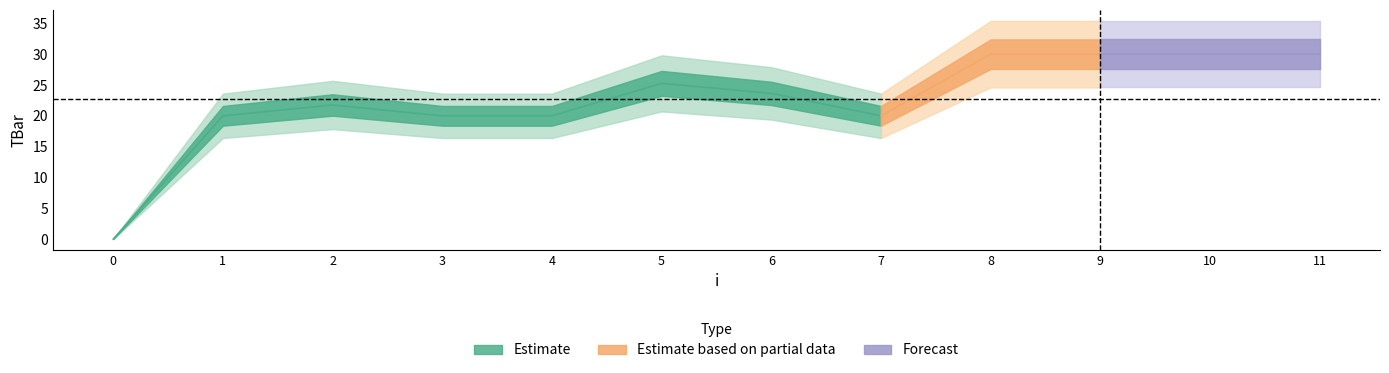

Reading right to left, what are all the values shown in this chart?

30.0	30.0	30.0	30.0	20.0	23.6	25.3	20.0	20.0	21.8	20.0	0.0